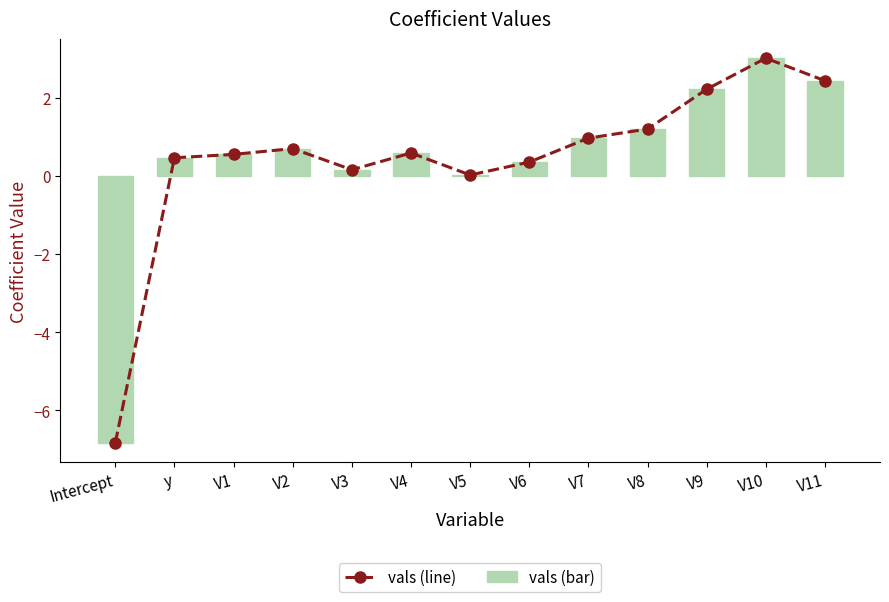

True or false: vals (line) has a value of 0.3 at V6.

True